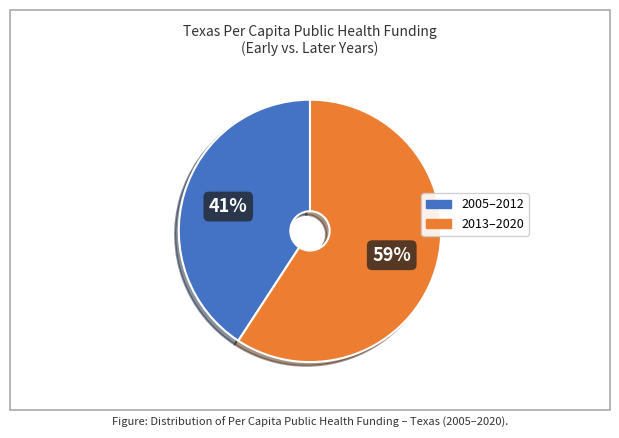

To the nearest percent, what is the average slice percentage?

50%